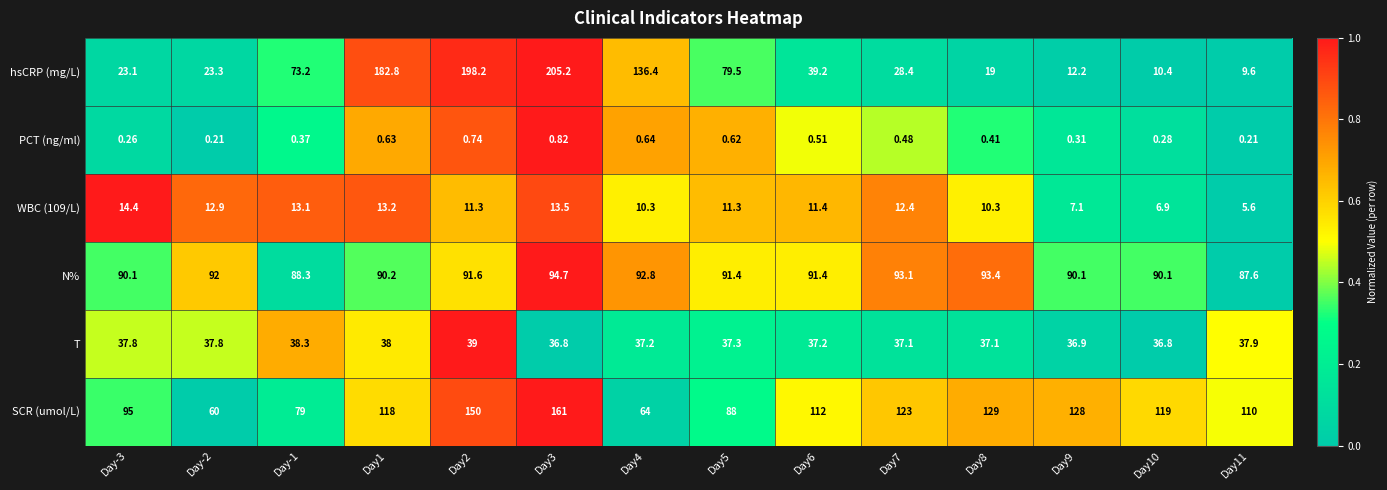

Which series has the largest total across all categories?

SCR (umol/L)